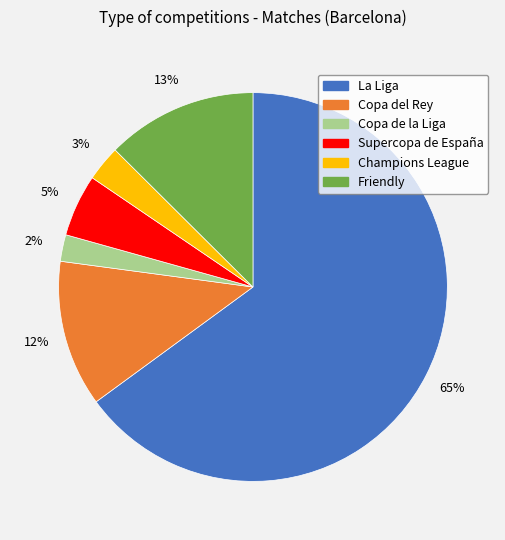

How many segments does this pie chart have?

6